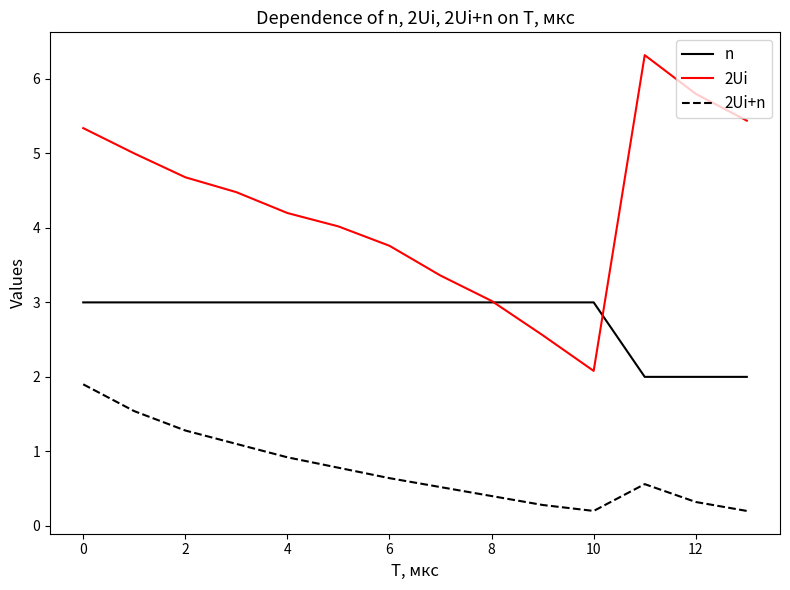

What is the sum of all n values?

39.0